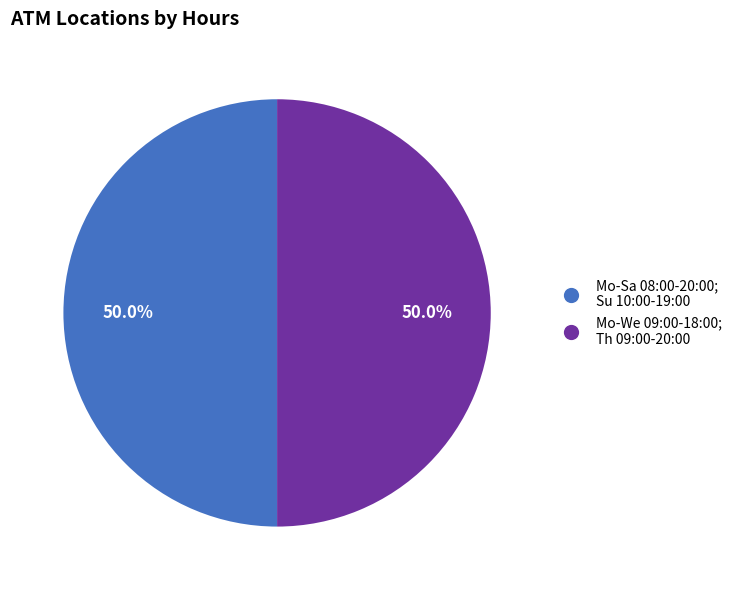

What is the total percentage of Mo-We 09:00-18:00; Th 09:00-20:00 and Mo-Sa 08:00-20:00; Su 10:00-19:00?

100.0%